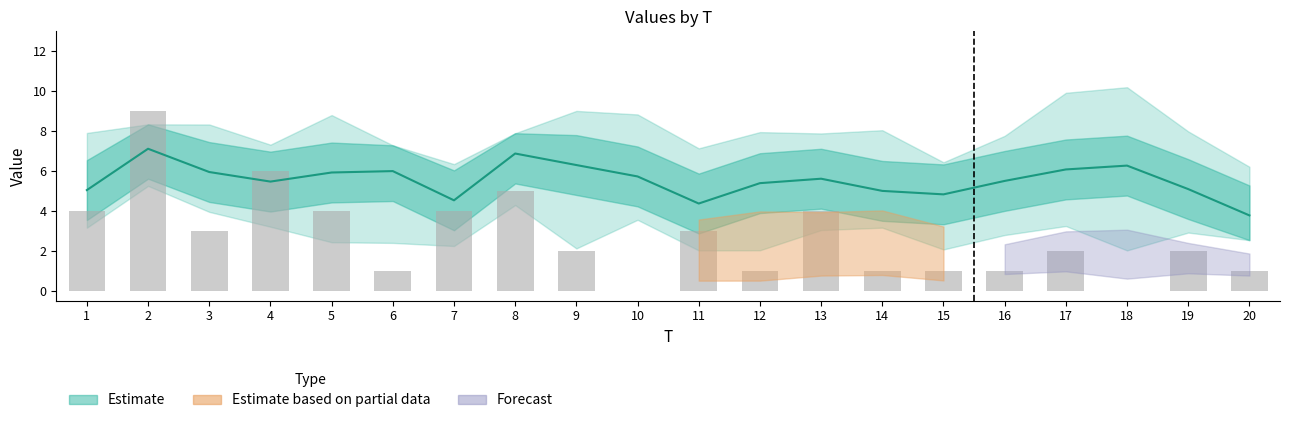

How many values in the FC series exceed 2?

9